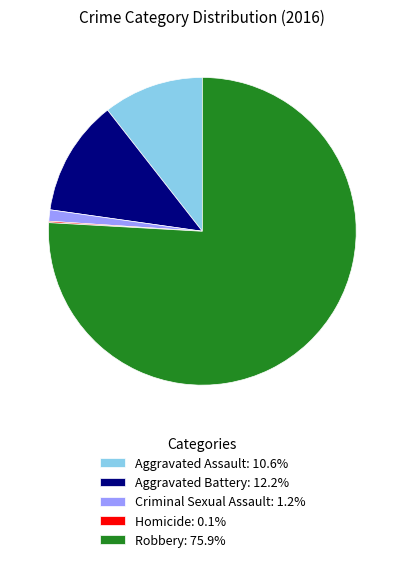

Is Robbery: 75.9% the majority of the pie?

Yes